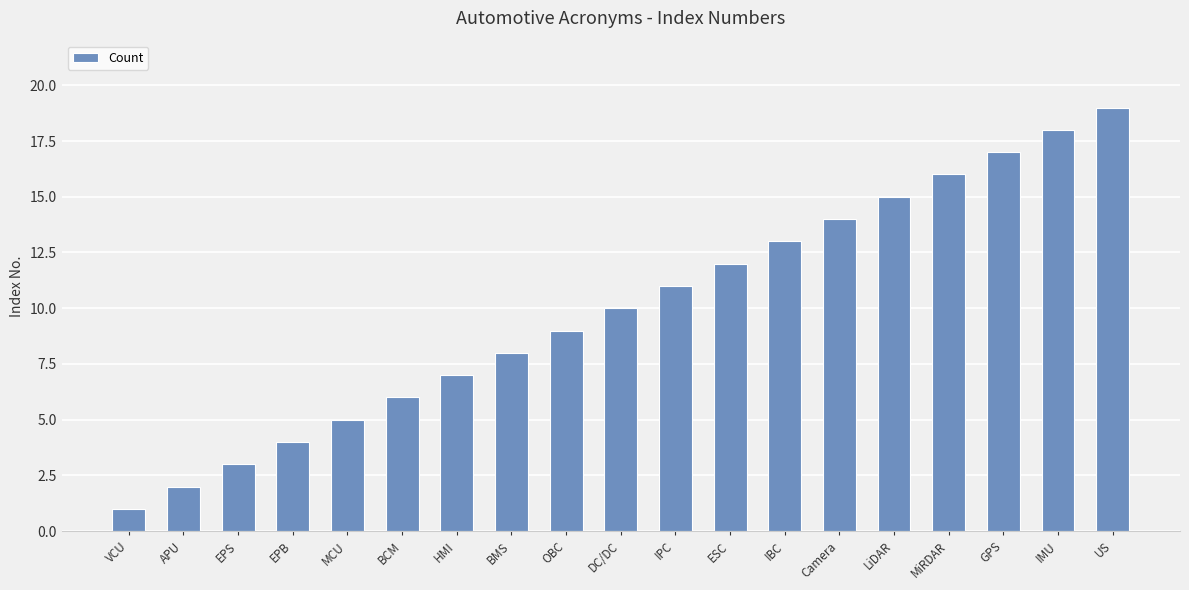

True or false: the data shows 12 at ESC.

True